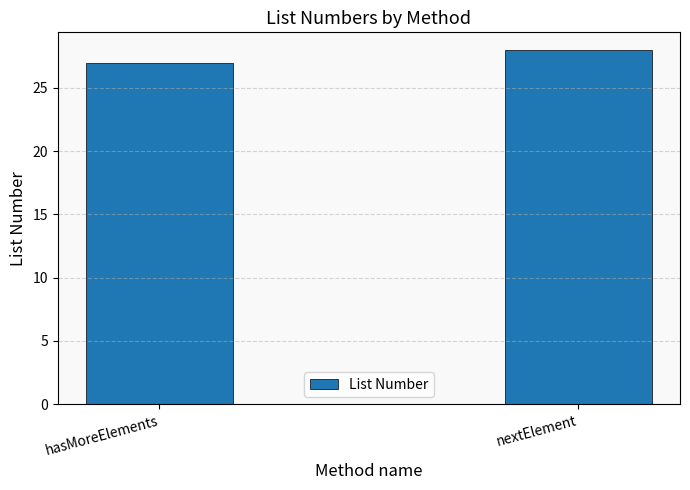

What is the label of the 2nd bar from the right?

hasMoreElements